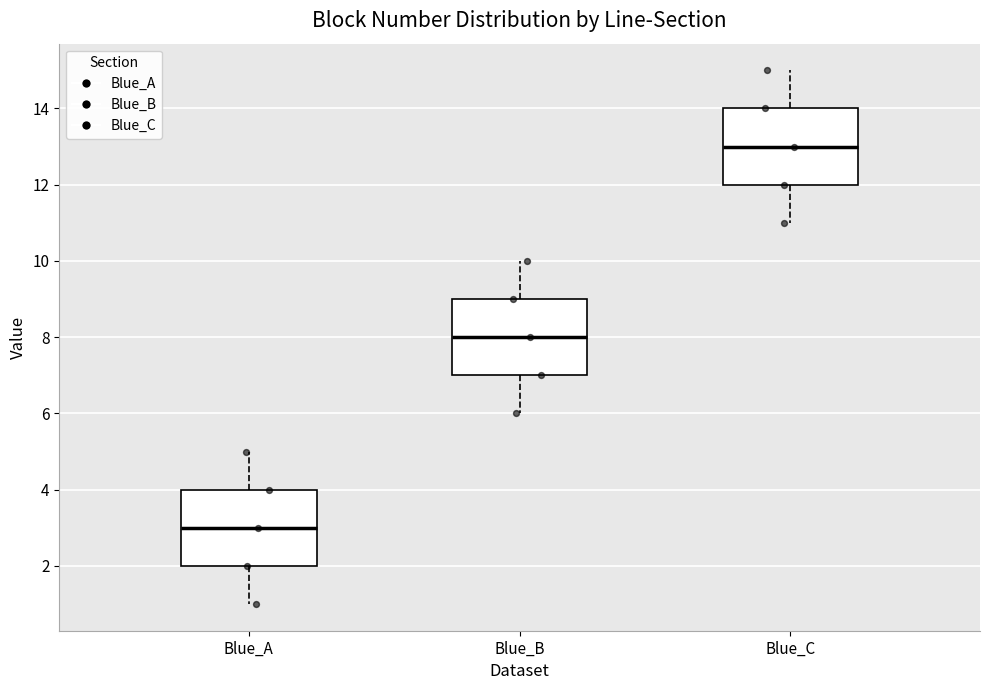

Reading left to right, transcribe this box plot: for each box, give where its median line is, the range the box spans, and where its two whiskers end, as read against the y-axis. The values are not printed on the chart, so give them approximately, as read against the axis.

Blue_A: median 3, box 2 to 4, whiskers 1 to 5
Blue_B: median 8, box 7 to 9, whiskers 6 to 10
Blue_C: median 13, box 12 to 14, whiskers 11 to 15